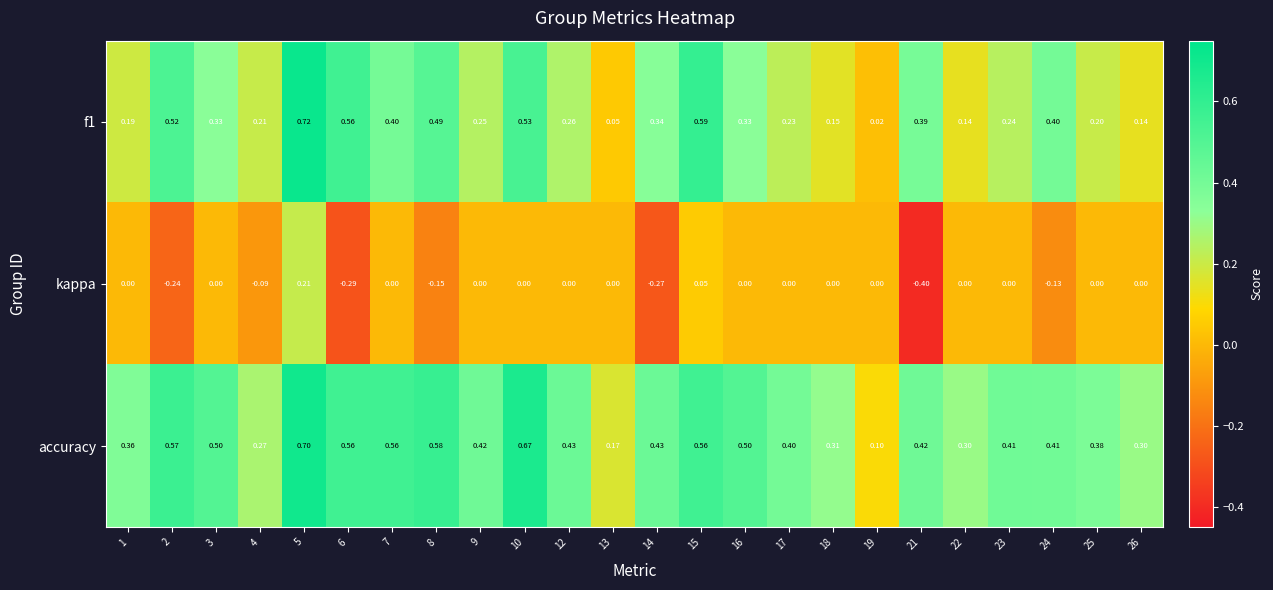

Is the value of f1 at 8 greater than the value of accuracy at 22?

Yes